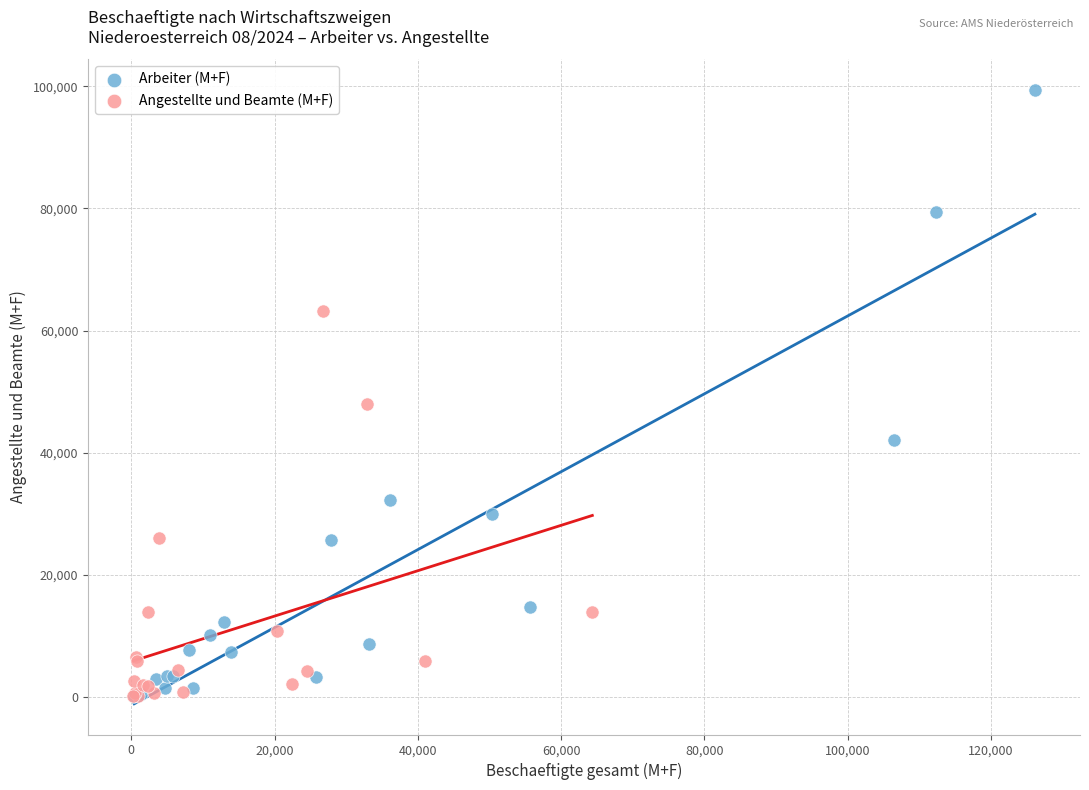

Which series has the largest Y range (max minus min)?

Arbeiter (M+F)